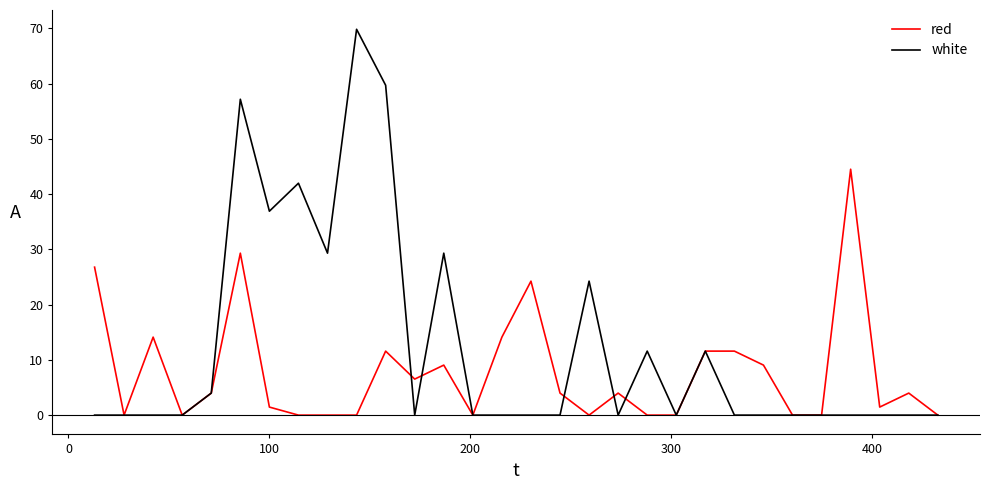

Which series has the largest total across all categories?

white